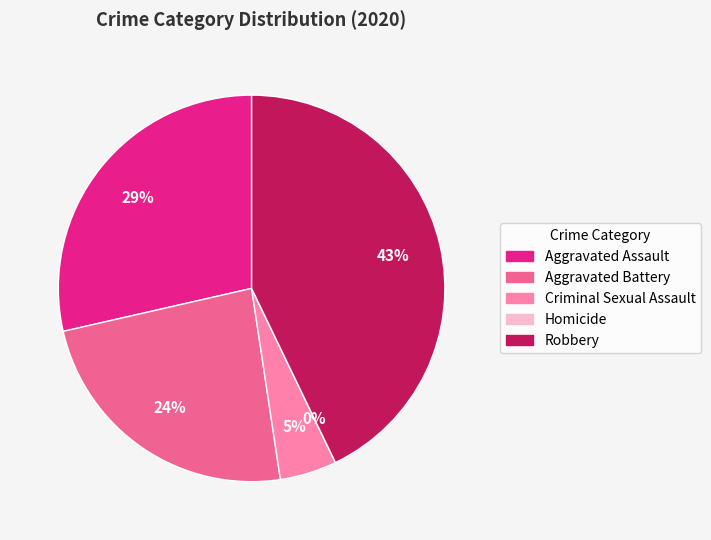

What percentage is the Robbery slice, to the nearest percent?

43%